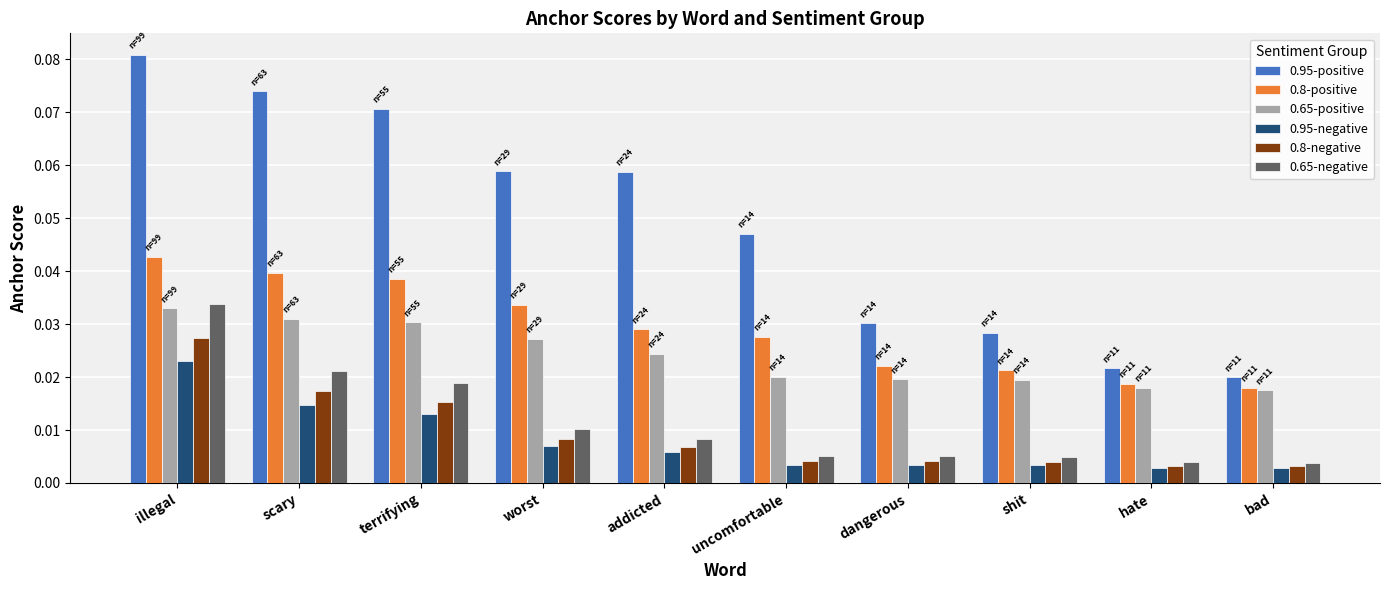

Count the 0.65-negative values in the range 0 to 1.

10